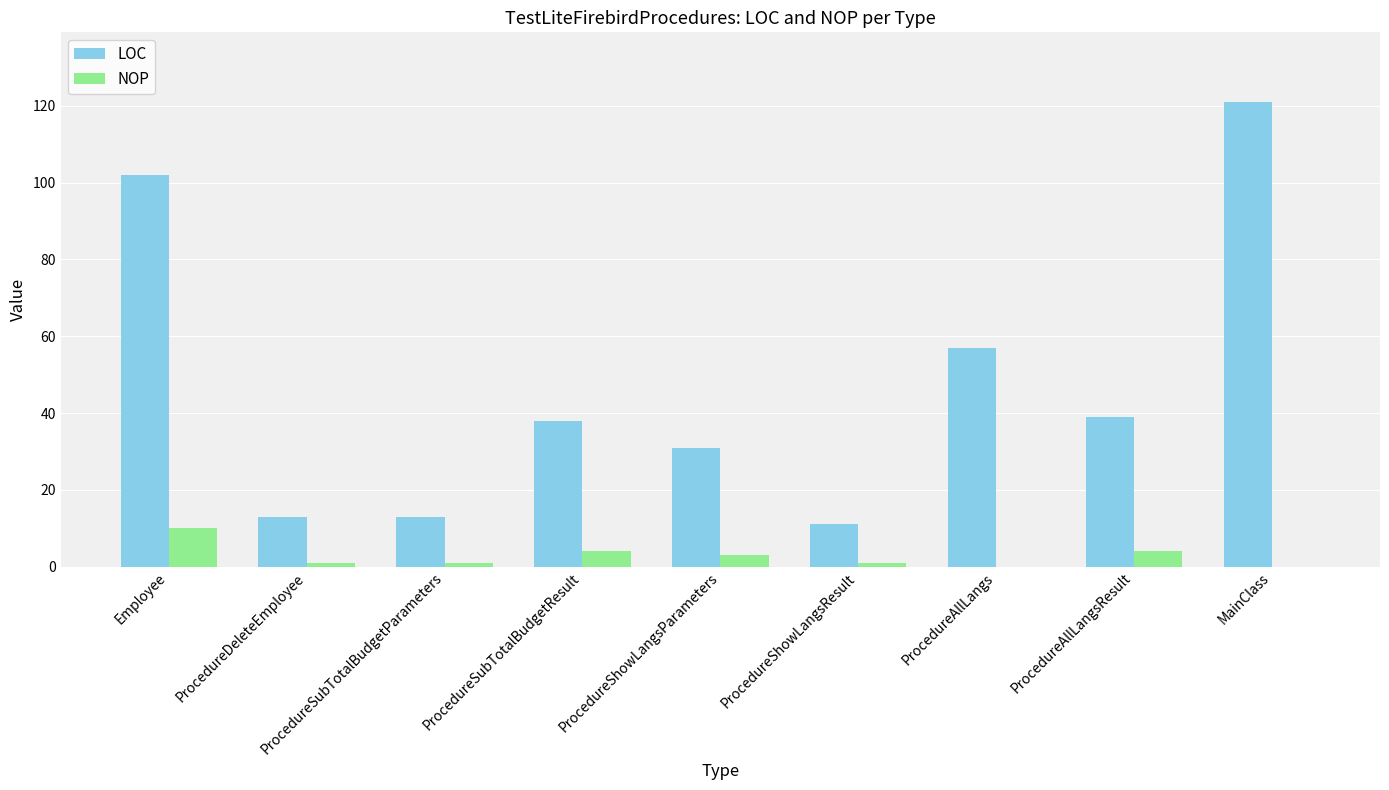

Where does the NOP series first go above 1?

Employee